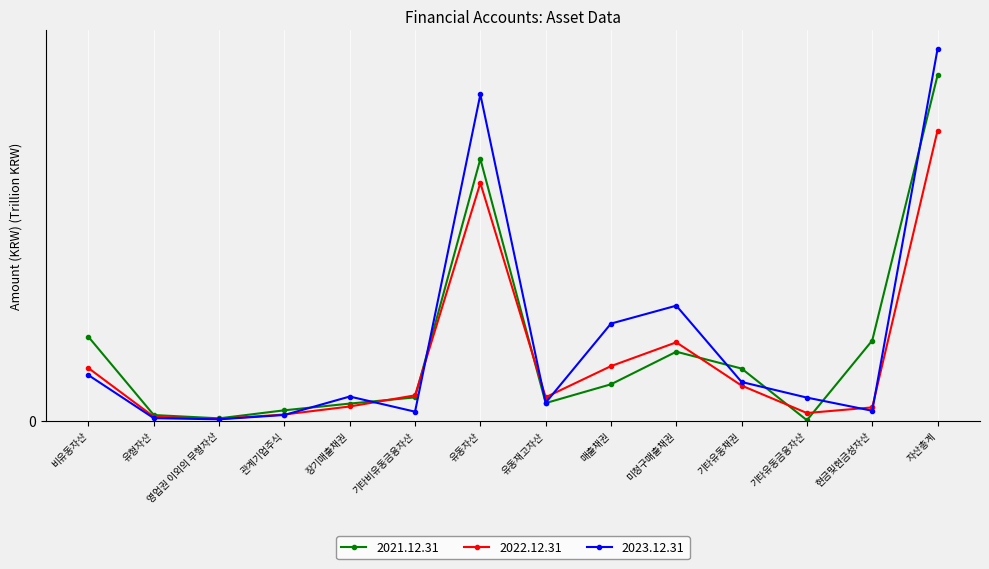

How many times do 2022.12.31 and 2023.12.31 cross each other?

7